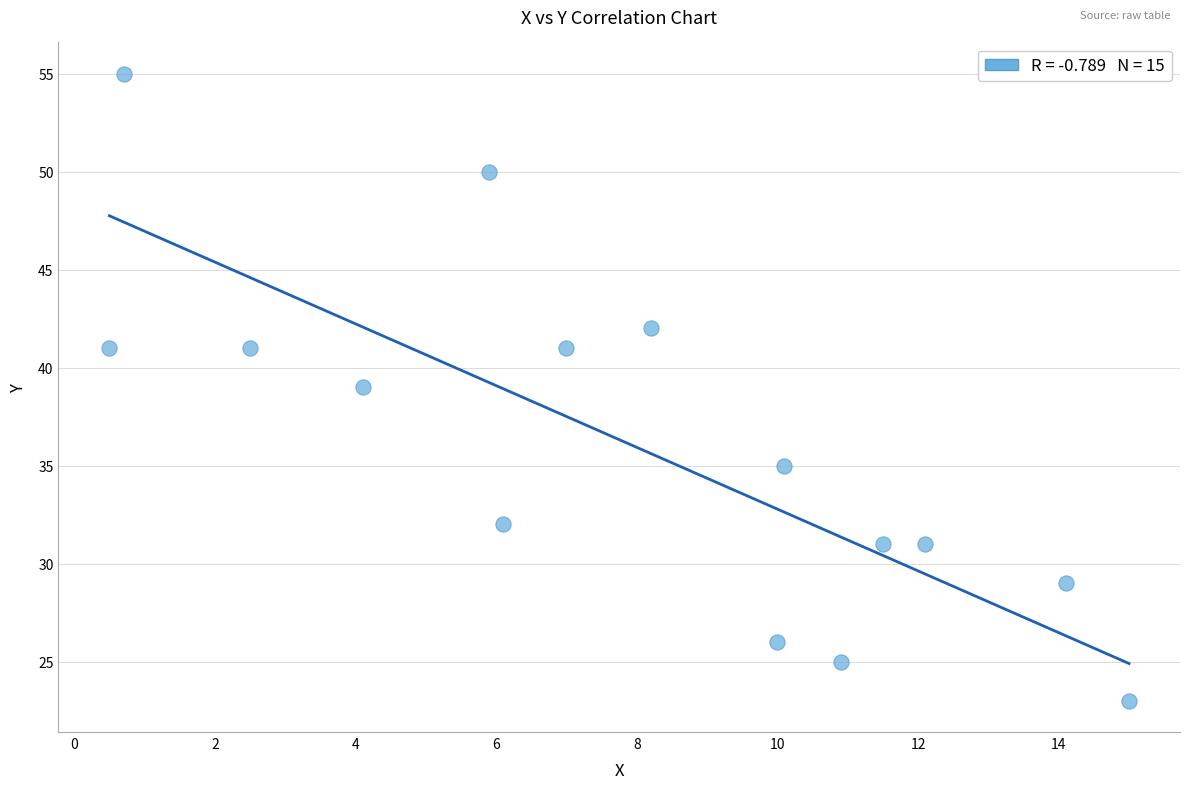

What is the range of Y values (max minus min)?

32